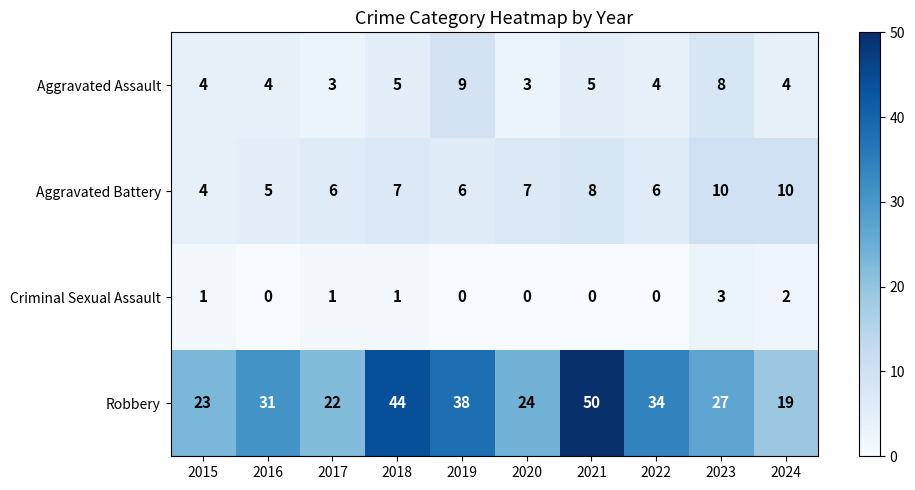

The value of Aggravated Assault at 2016 is 4. True or false?

True